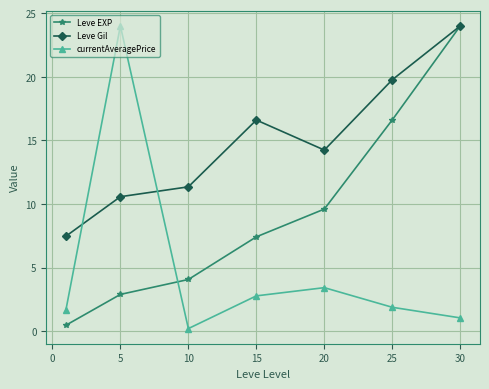

What is the maximum value shown in the chart?

24.0